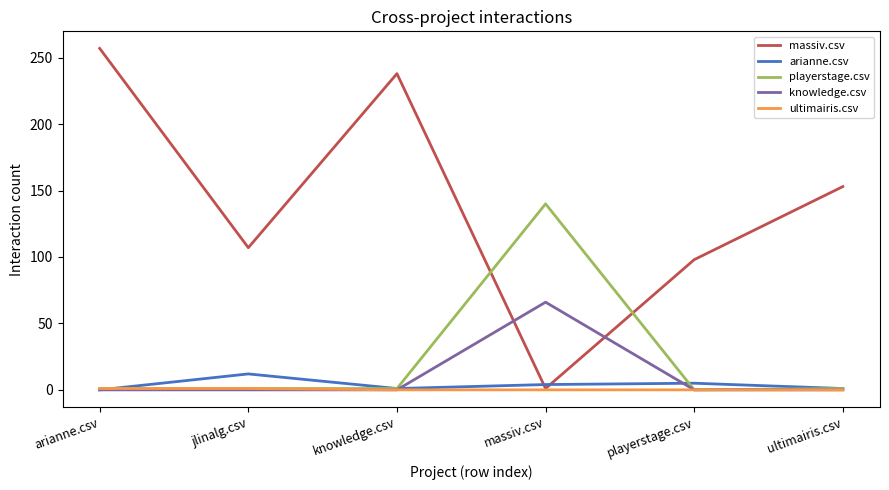

Which series ends up on top after the final intersection of knowledge.csv and massiv.csv?

massiv.csv